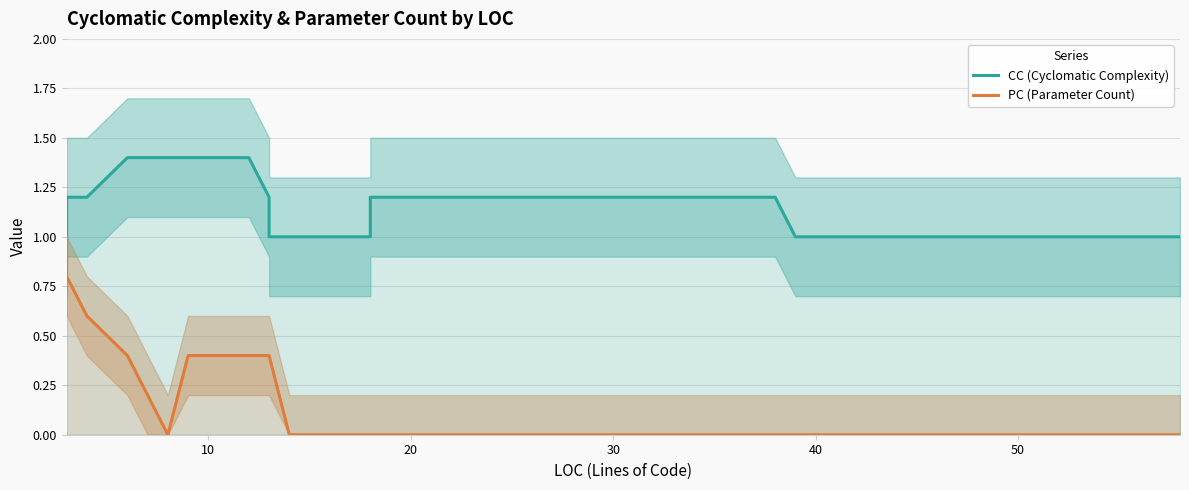

What is the average value of the PC (Parameter Count) series?

0.3